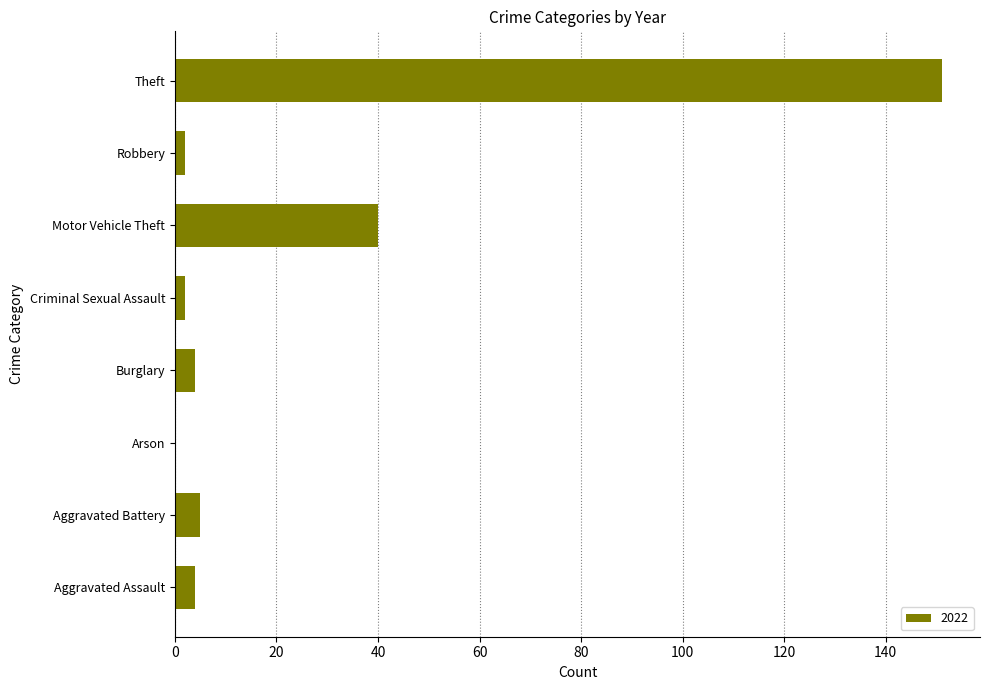

What is the change in value from Aggravated Battery to Theft?

+146